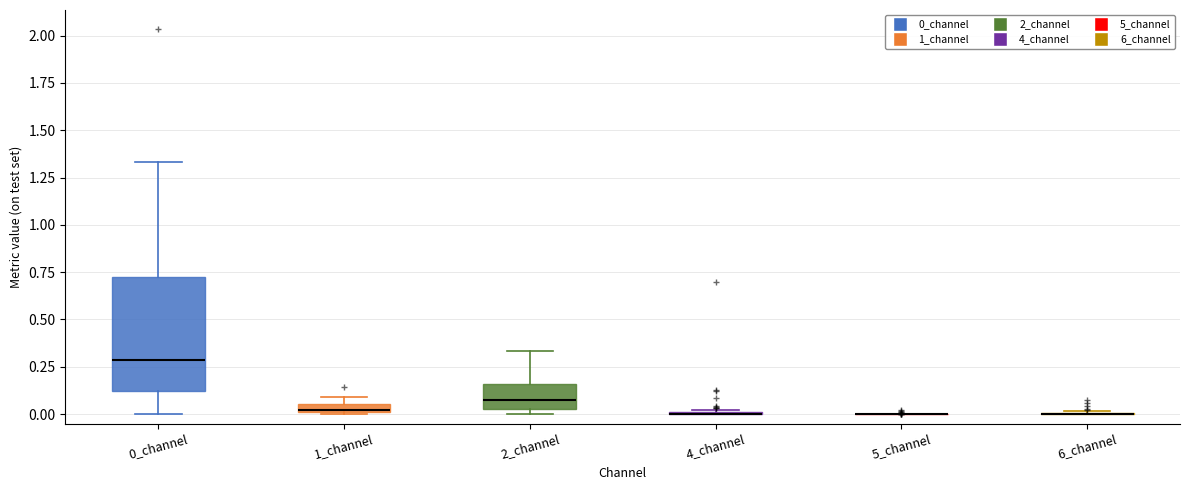

Where does the median line of the box for 0_channel sit on the y-axis? The values are not printed on the chart, so give them approximately, as read against the axis.

0.30